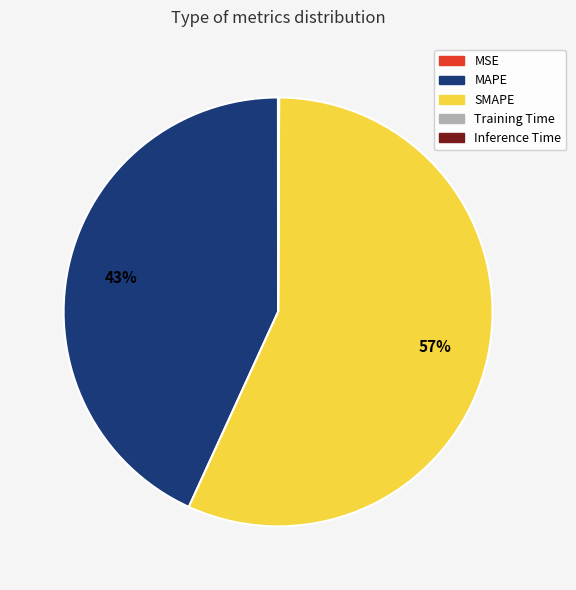

To the nearest percent, what is the difference between the largest and smallest slice percentages?

57%